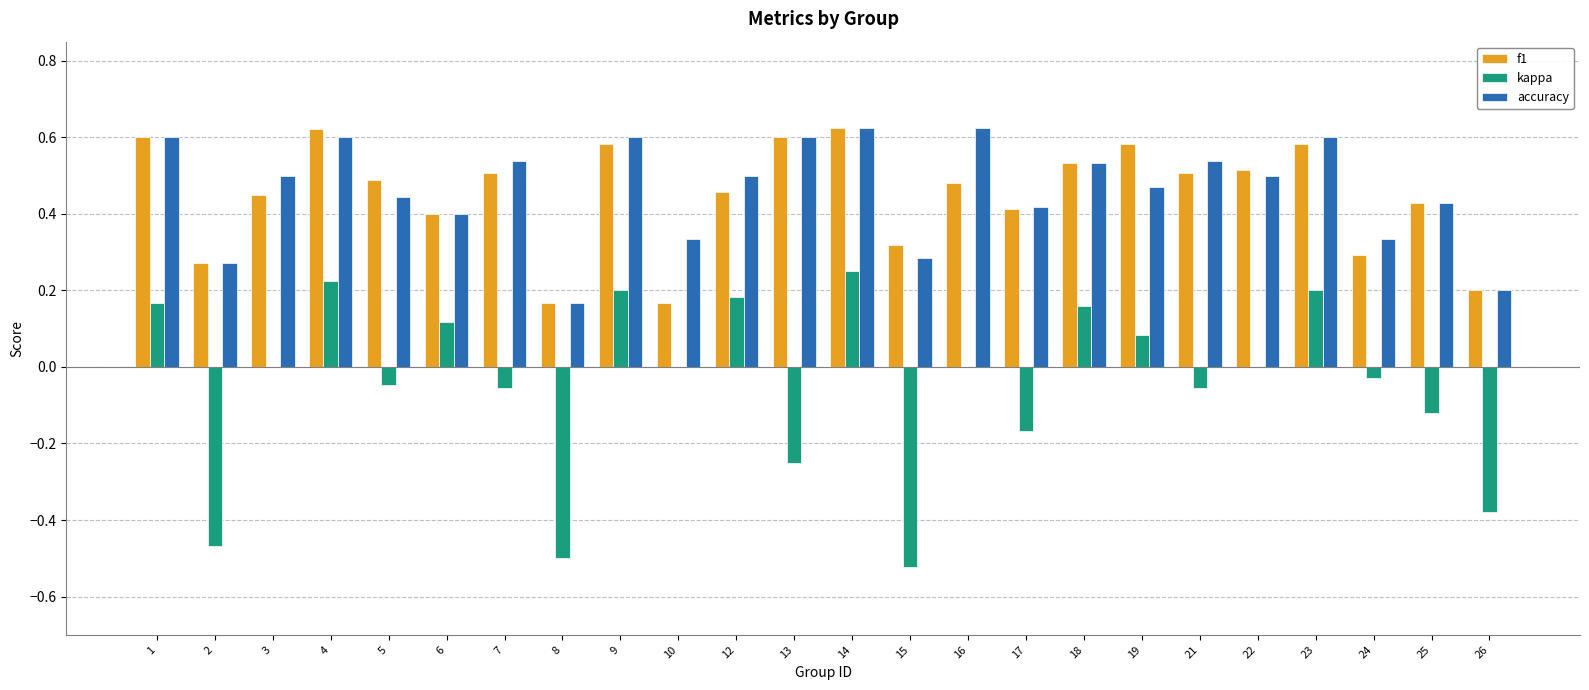

What are all the series names shown in the legend?

f1, kappa, accuracy